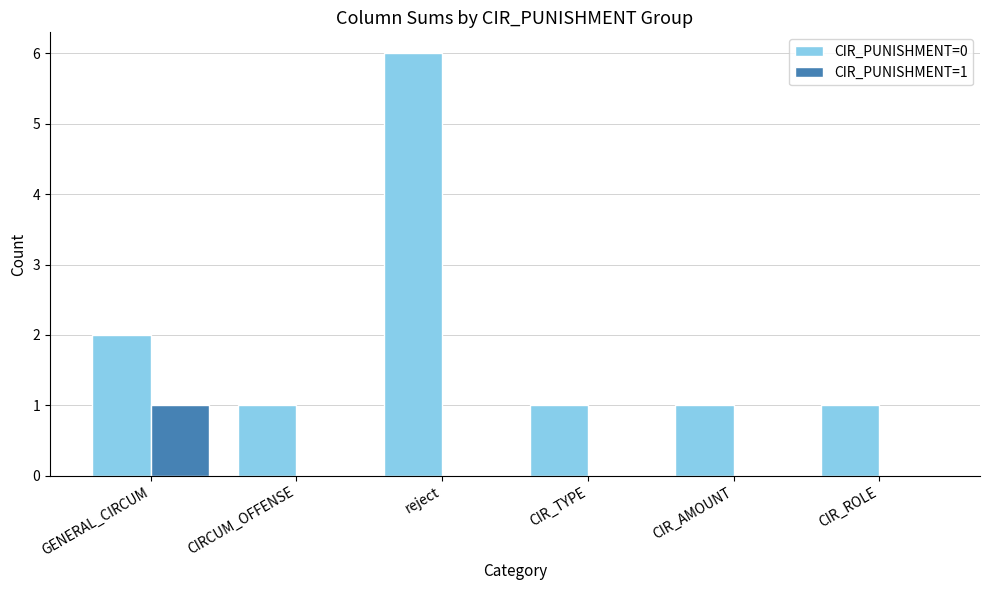

True or false: CIR_PUNISHMENT=1 has a value of 0 at CIR_ROLE.

True